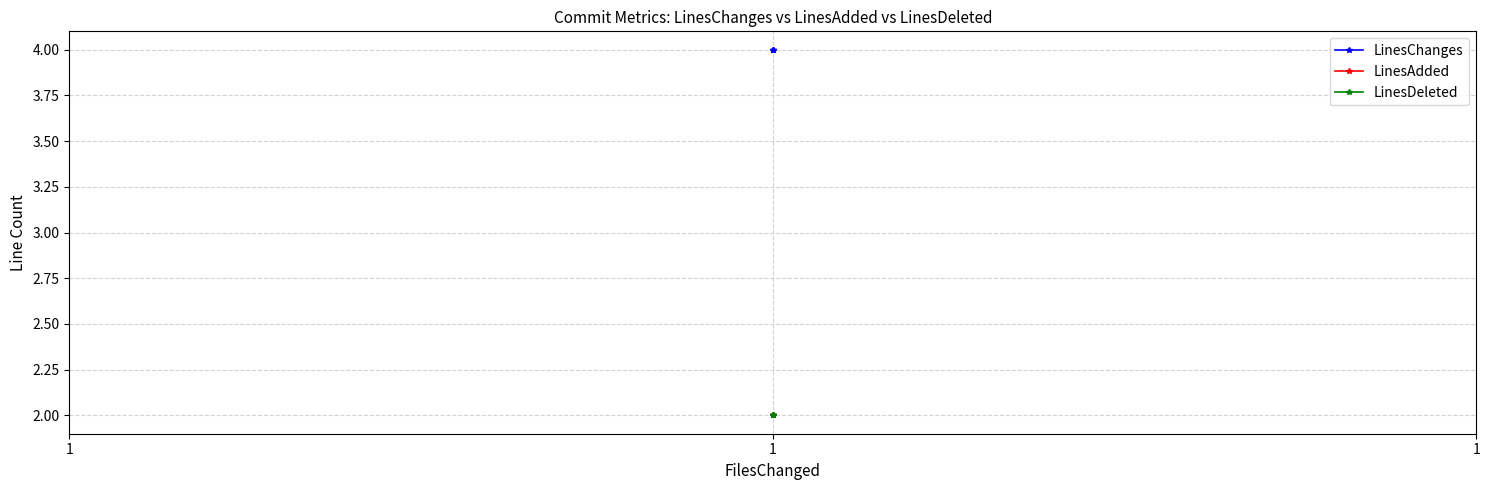

Is it true that LinesChanges equals 4 at 1?

True